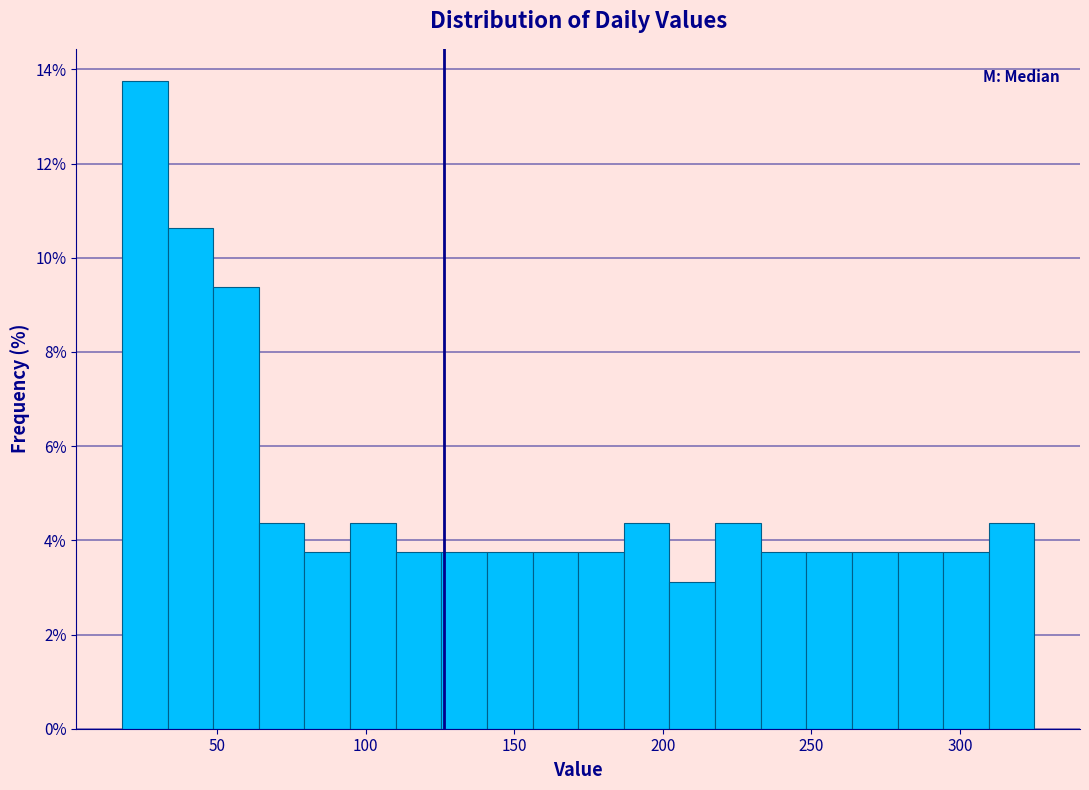

Around what value on the x-axis is the tallest bar? Give the approximate position of its centre, as read against the axis.

25